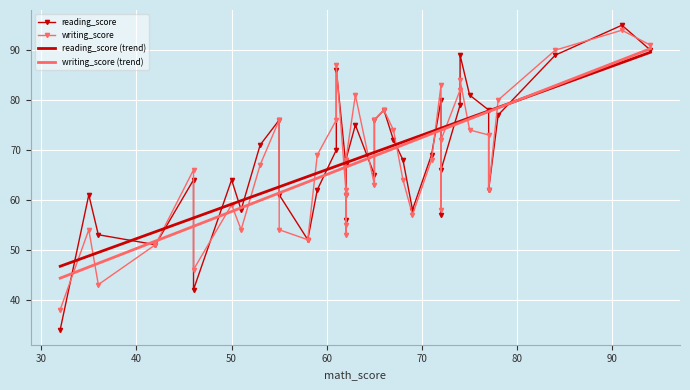

What is the minimum value for writing_score (trend)?

44.3